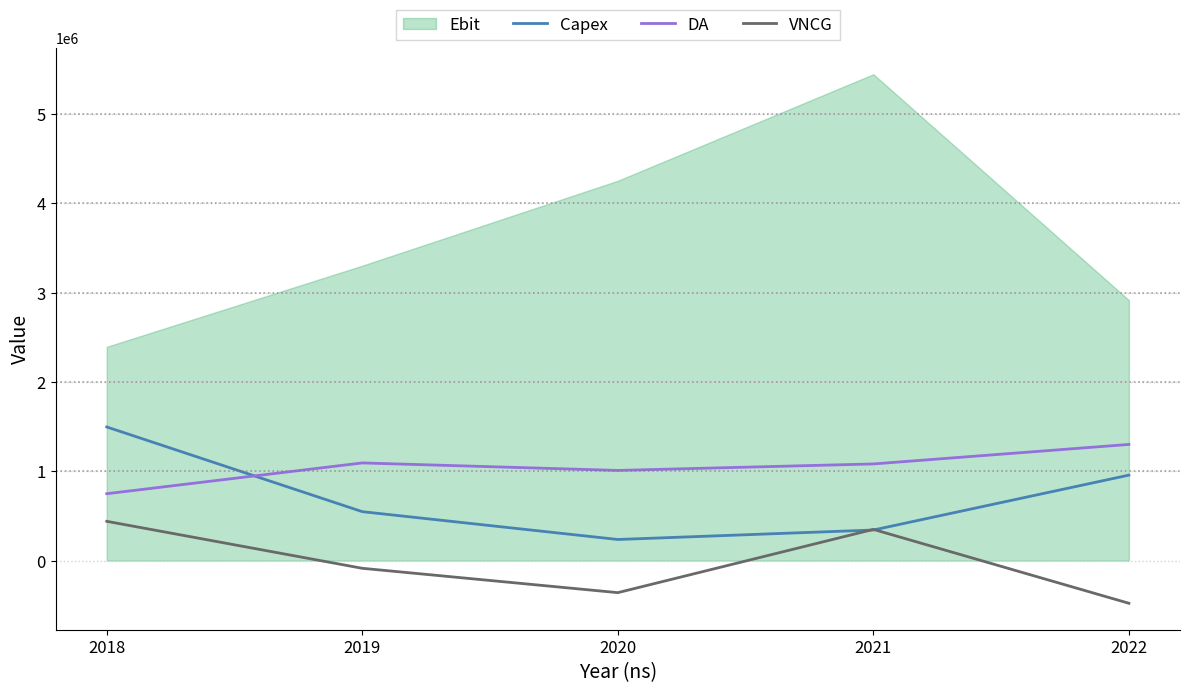

After their last crossing, which series has the higher values: DA or Capex?

DA